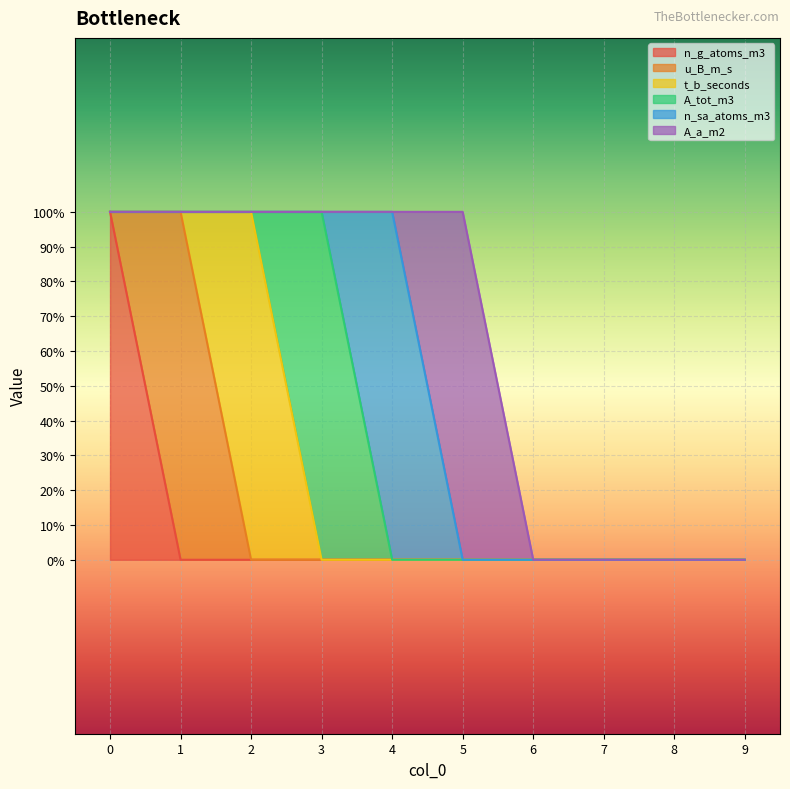

What is the sum of the u_B_m_s values at 8 and 1?

1